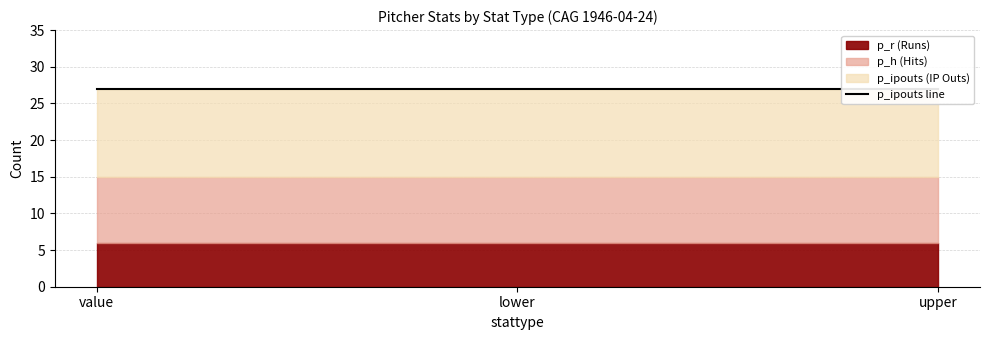

Reading left to right, transcribe all the data shown in this chart.

p_ipouts: value=27	lower=27	upper=27
p_h: value=9	lower=9	upper=9
p_r: value=6	lower=6	upper=6